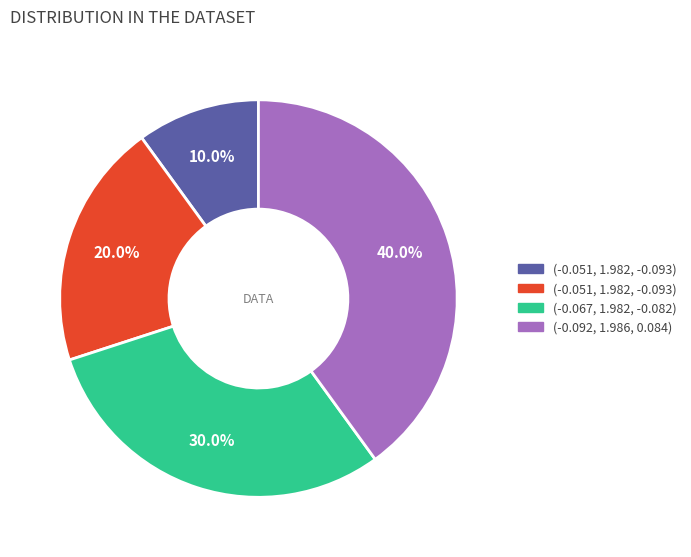

How many slices are in this pie chart?

4